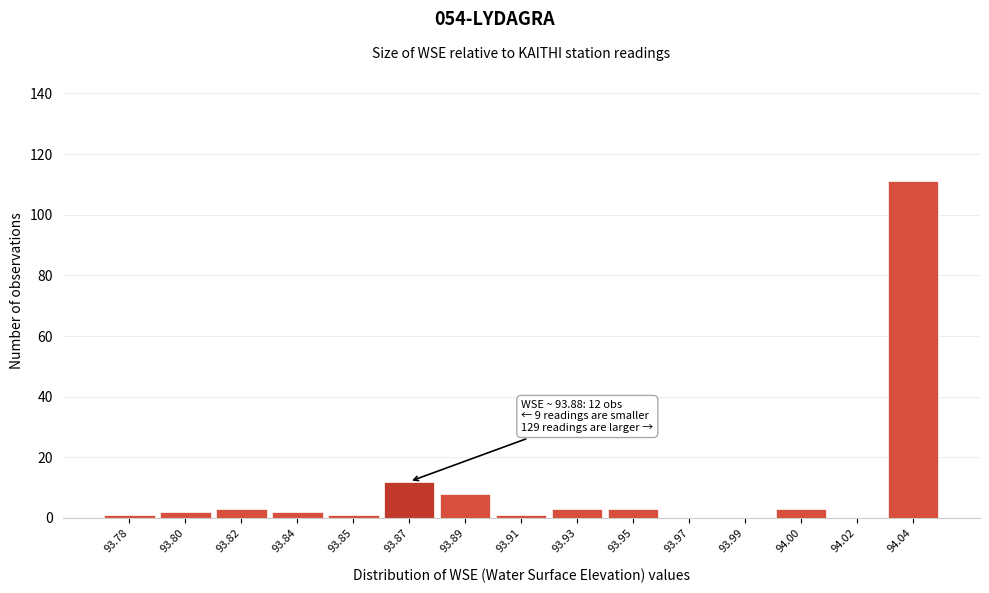

Reading right to left, list all the values displayed in this chart.

94.04=111	94.02=0	94.00=3	93.99=0	93.97=0	93.95=3	93.93=3	93.91=1	93.89=8	93.87=12	93.85=1	93.84=2	93.82=3	93.80=2	93.78=1